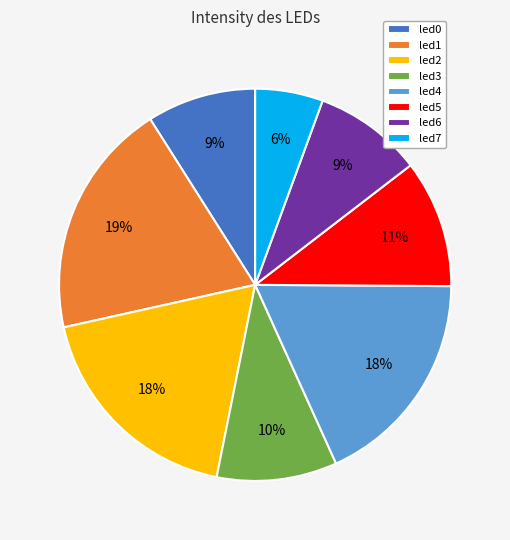

How many slices are in this pie chart?

8